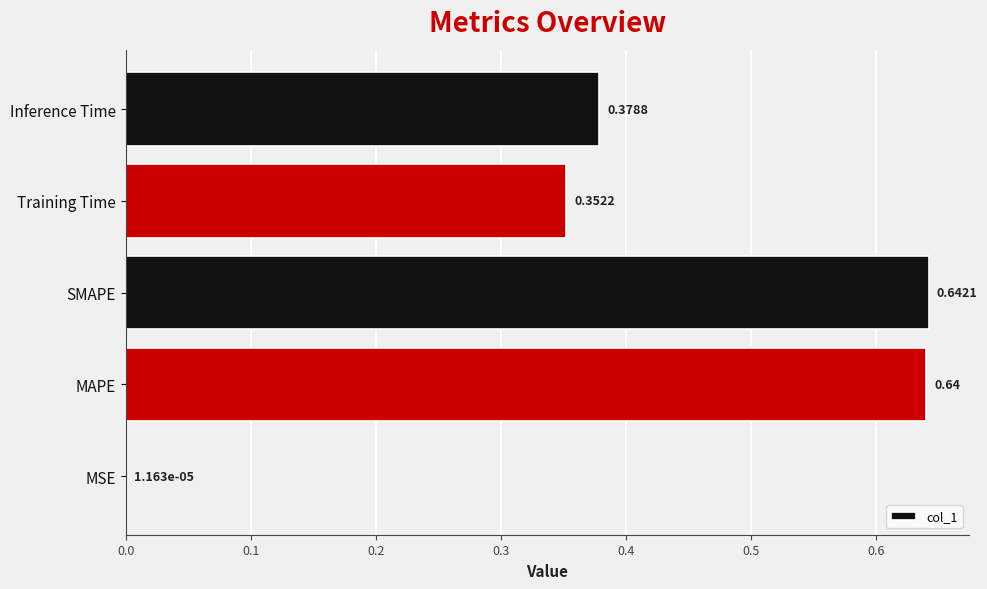

At which label is the value closest to 0?

MSE